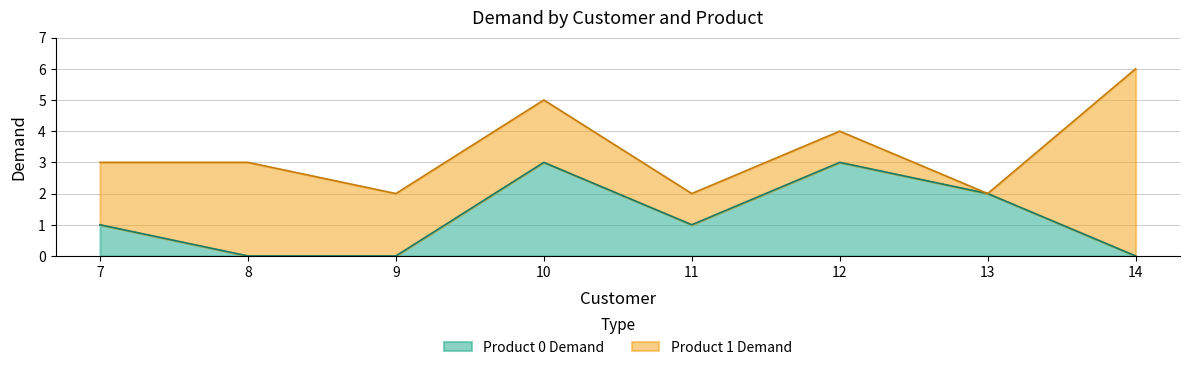

Which has a higher value, 7 or 12?

12